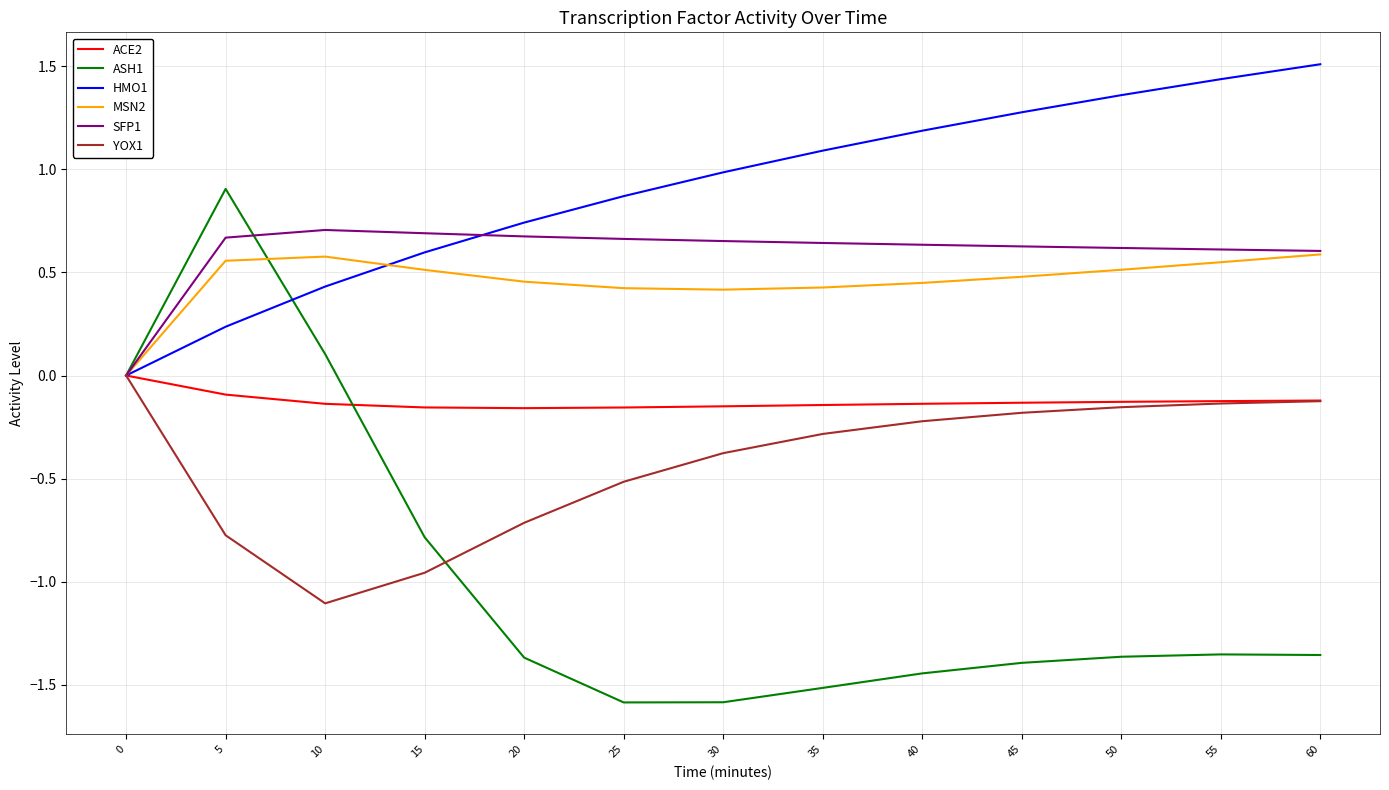

Count the ACE2 values in the range 0 to 1.

1